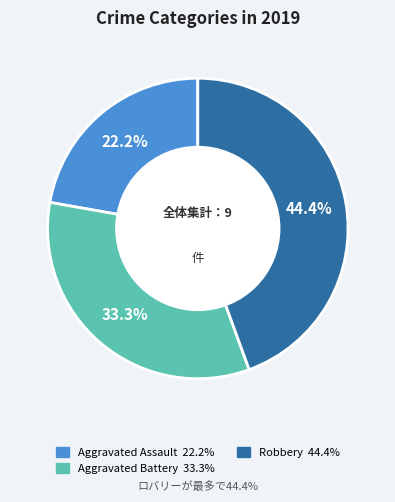

Does any single category account for the majority?

No